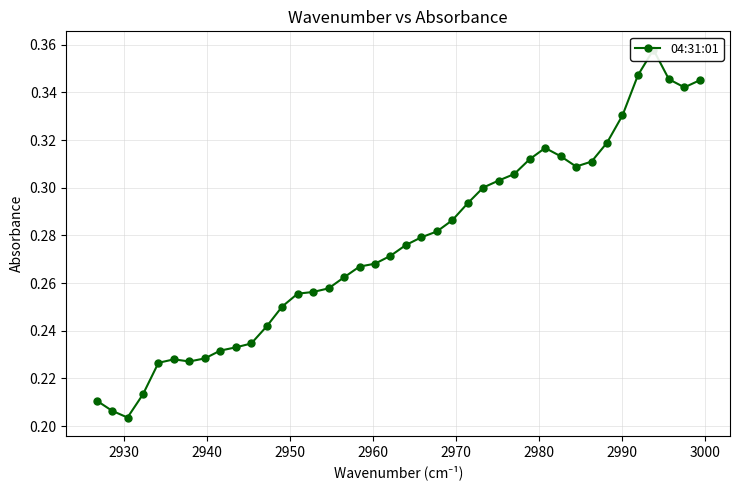

What is the difference between the second highest and minimum values?

0.1